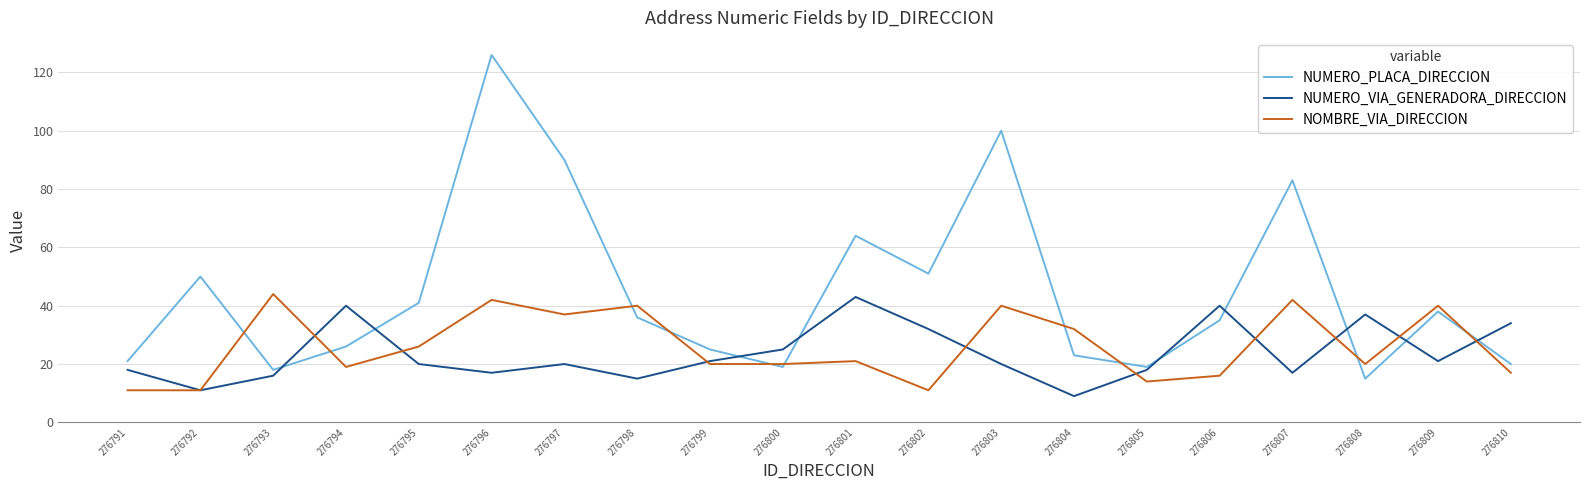

At which label does NUMERO_PLACA_DIRECCION reach its peak?

276796